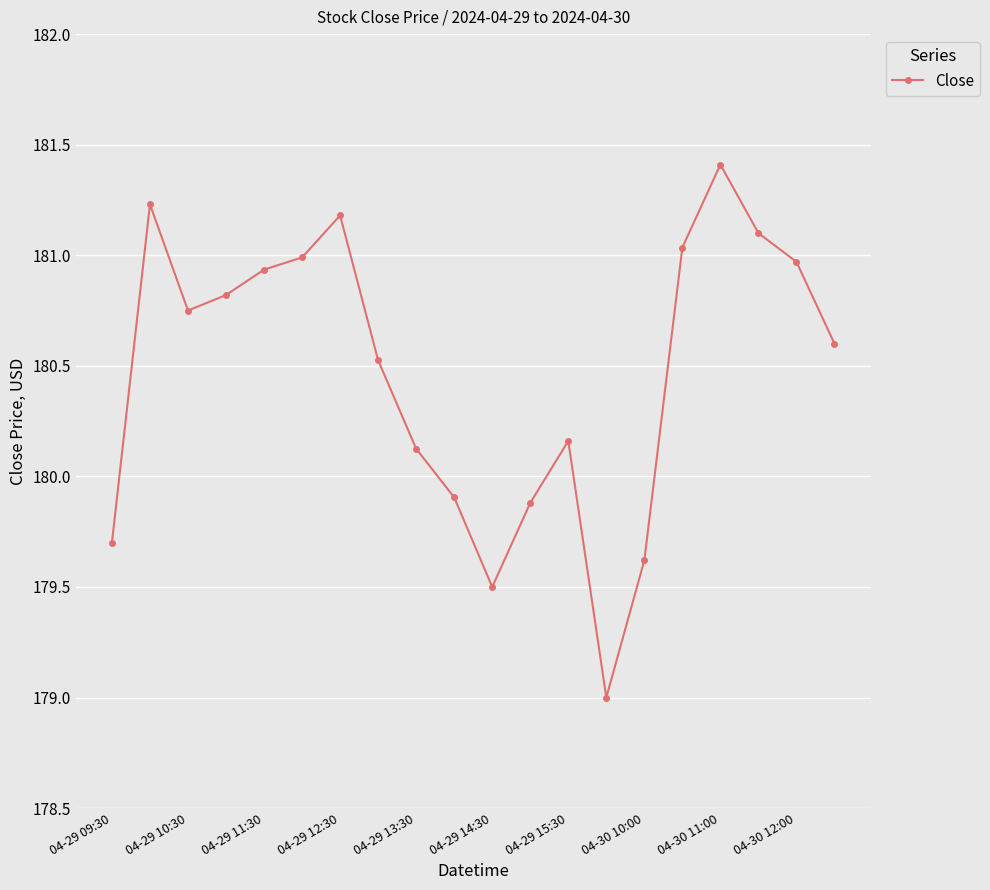

What is the difference between the maximum and minimum values?

2.4